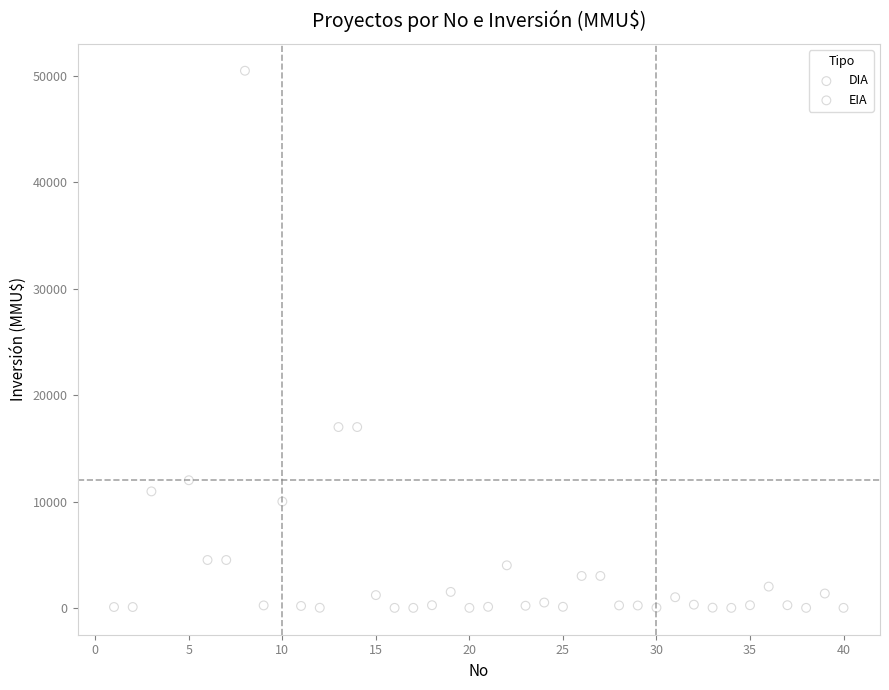

What are all the series names shown in the legend?

DIA, EIA